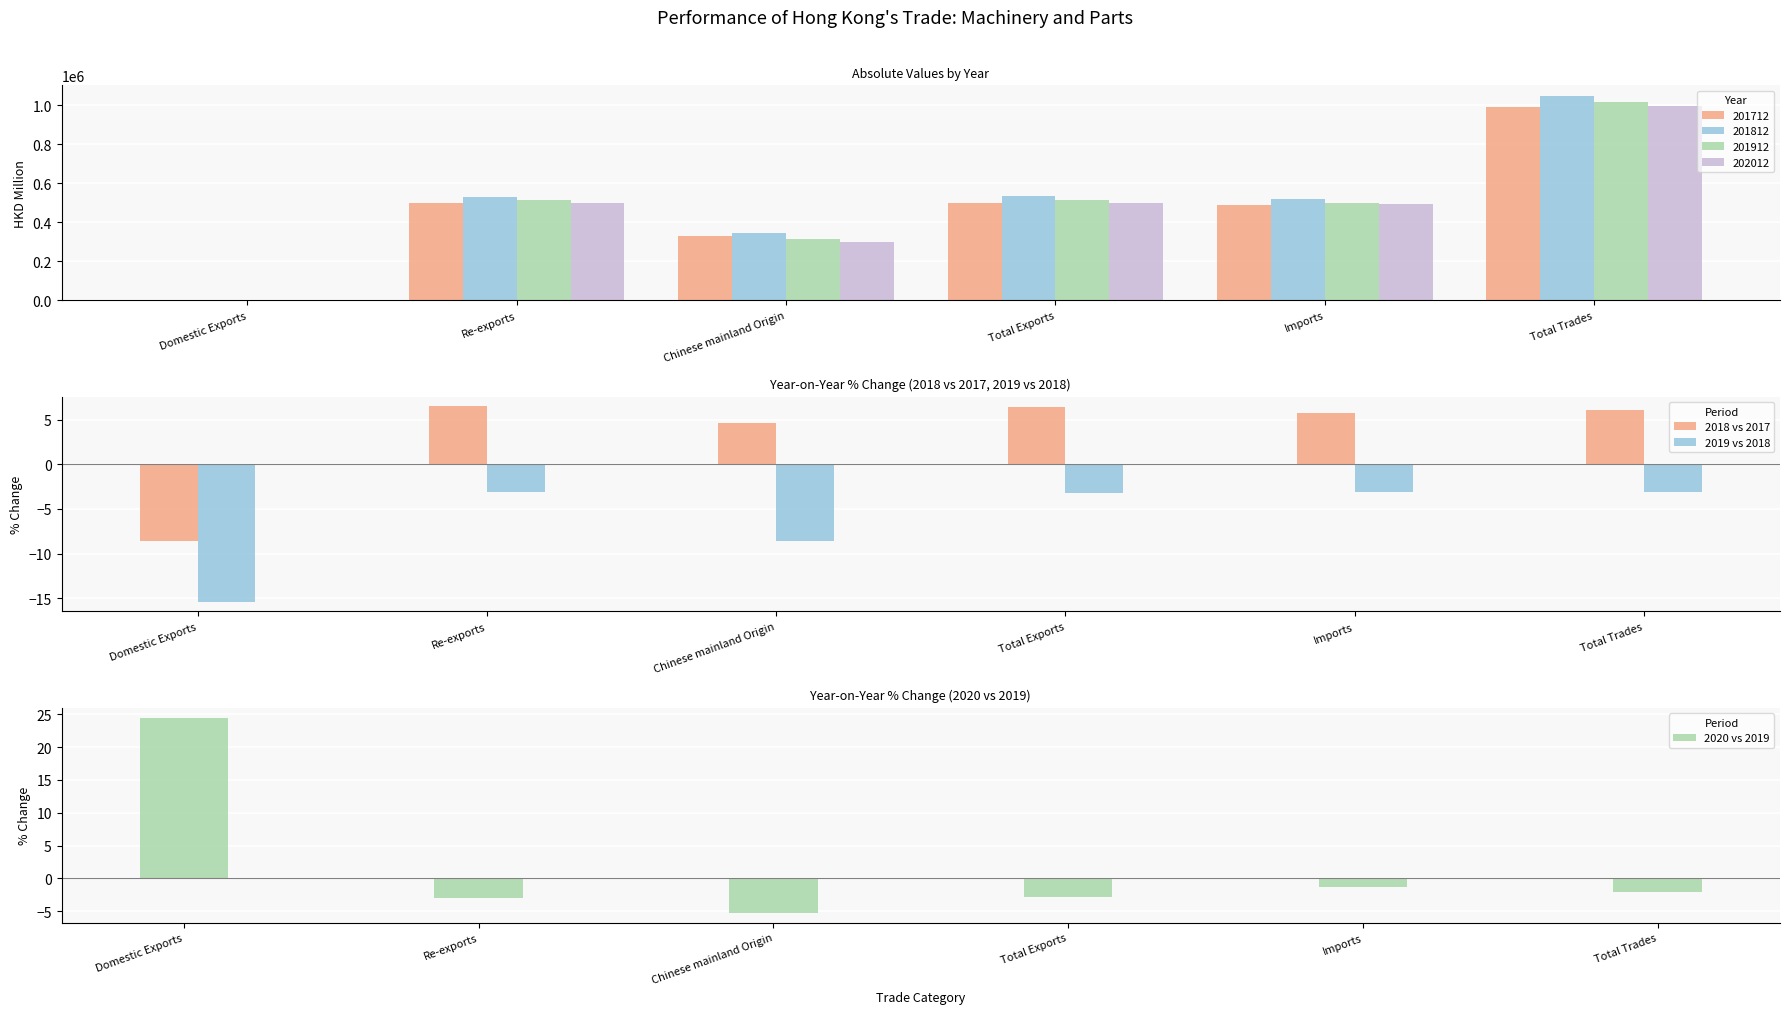

What is the value of the 2018 vs 2017 bar at the 1st from the left?

-8.6